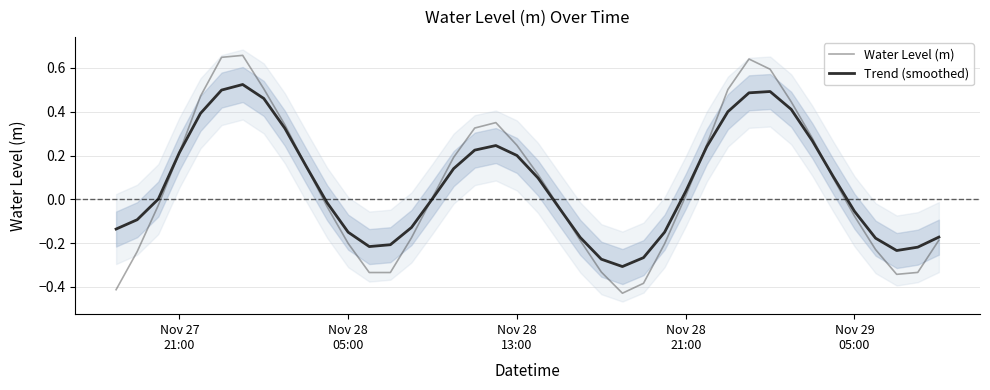

How many intersections are there between Water Level (m) and Trend (smoothed)?

6